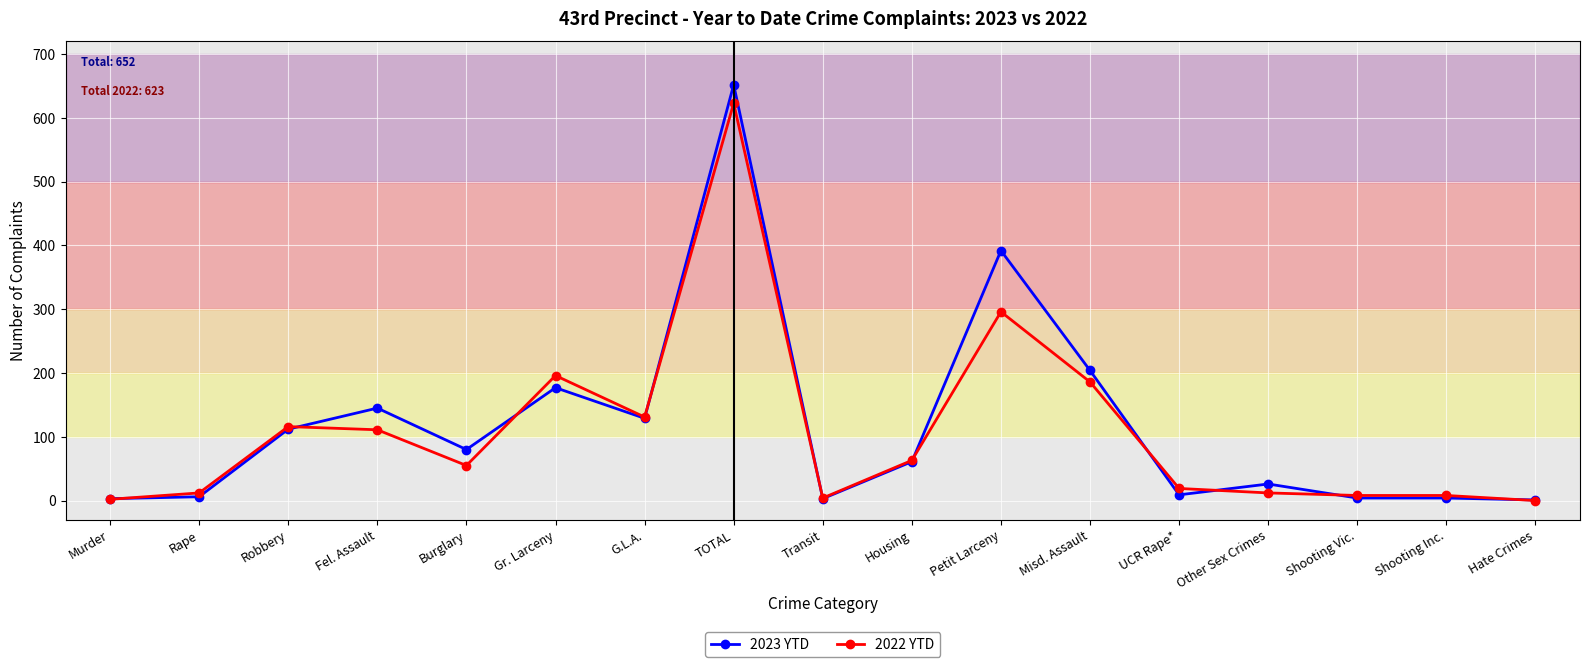

Where is the first local maximum for 2023 YTD?

Fel. Assault